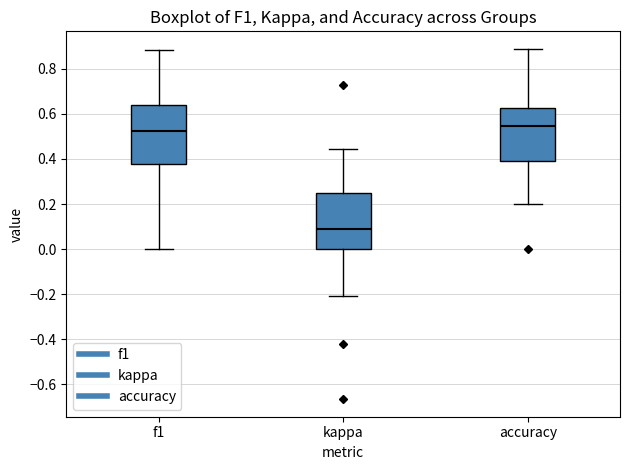

Which box's median line is the lowest?

kappa